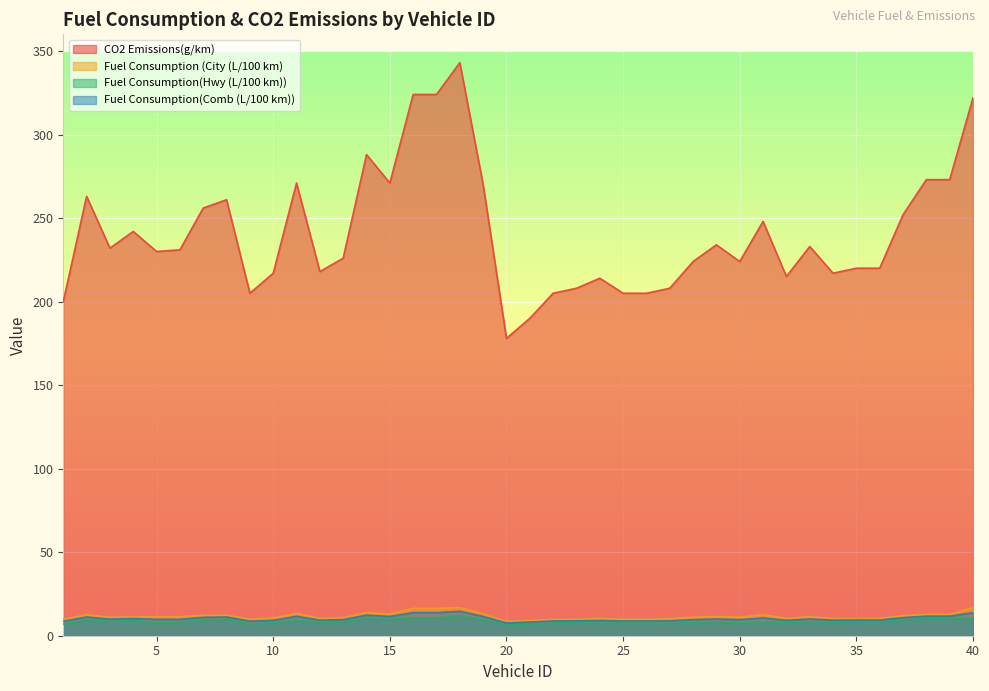

Rank the series at 19 from highest to lowest value.

CO2 Emissions(g/km), Fuel Consumption (City (L/100 km), Fuel Consumption(Comb (L/100 km)), Fuel Consumption(Hwy (L/100 km))